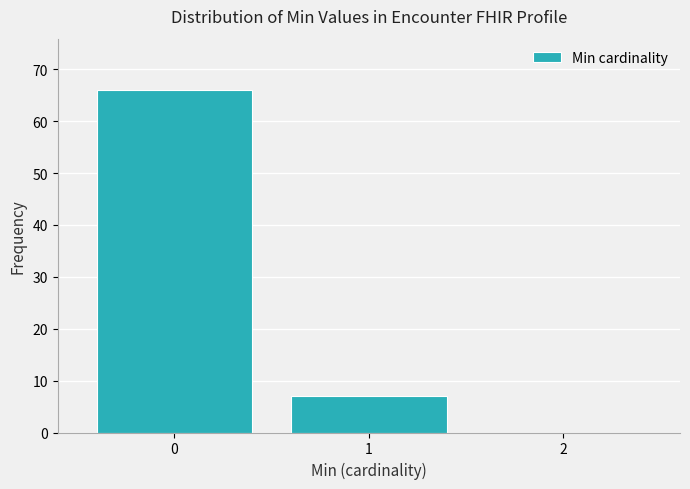

Reading left to right, transcribe this chart: for each bar, give the range it covers on the x-axis and its height. The values are not printed on the chart, so give them approximately, as read against the axis.

-0.5 to 0.5: 66
0.5 to 1.5: 7
1.5 to 2.5: 0